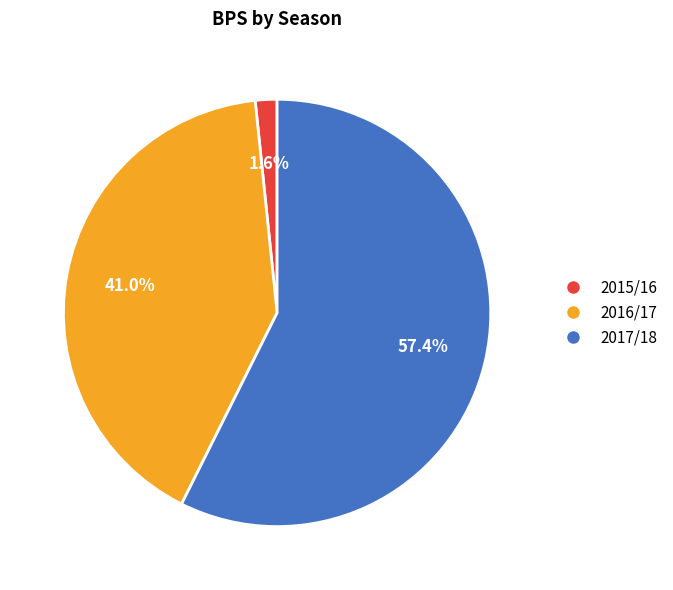

Is there any slice that represents more than half of the pie?

Yes